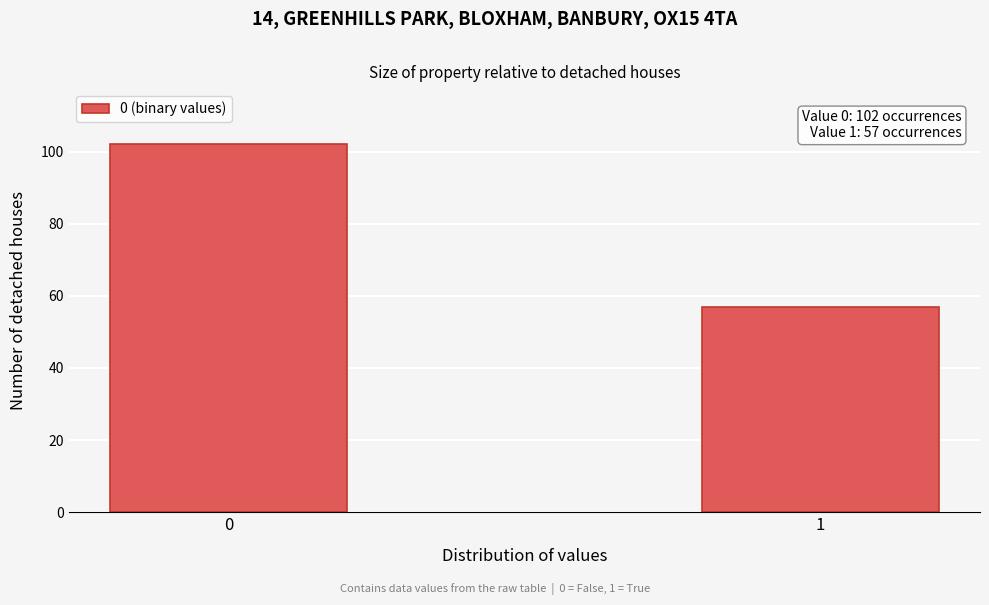

Reading left to right, what are all the values shown in this chart?

0=102	1=57